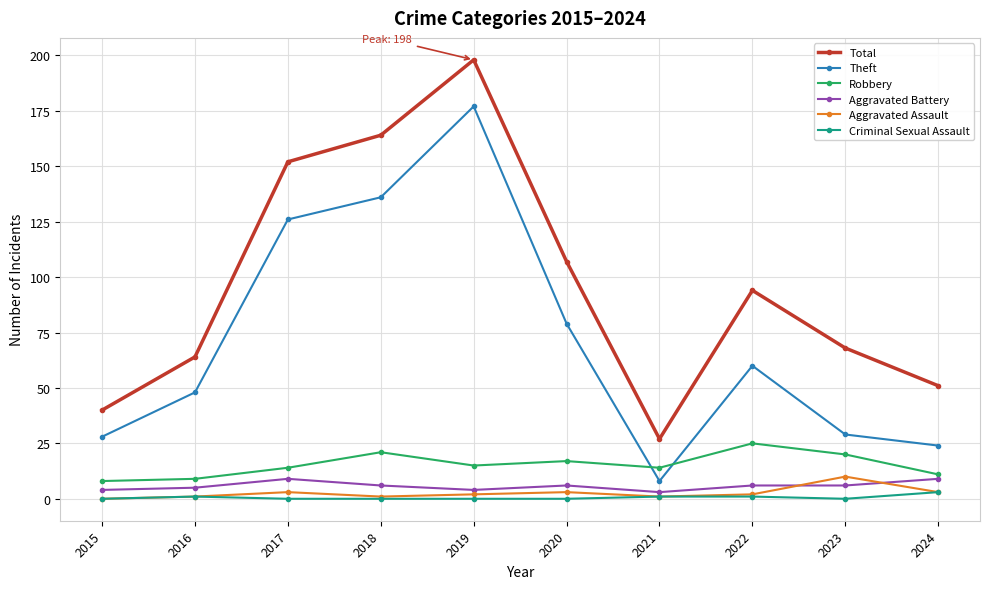

Is it true that Criminal Sexual Assault equals 0 at 2019?

True